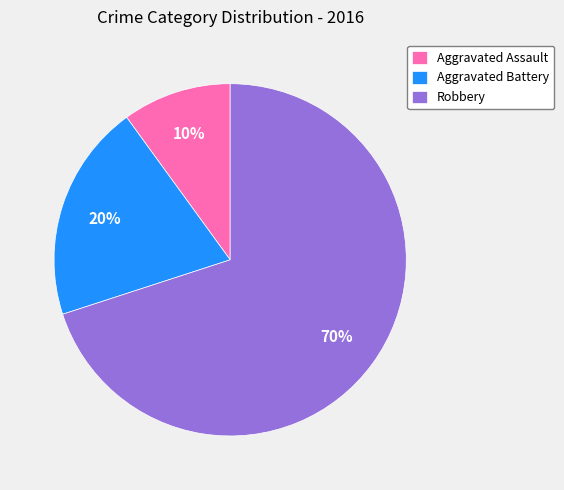

True or false: Robbery accounts for 62% of the total.

False